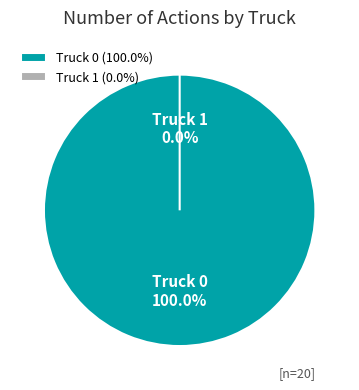

The Truck 1 slice represents 0% of the pie. True or false?

True